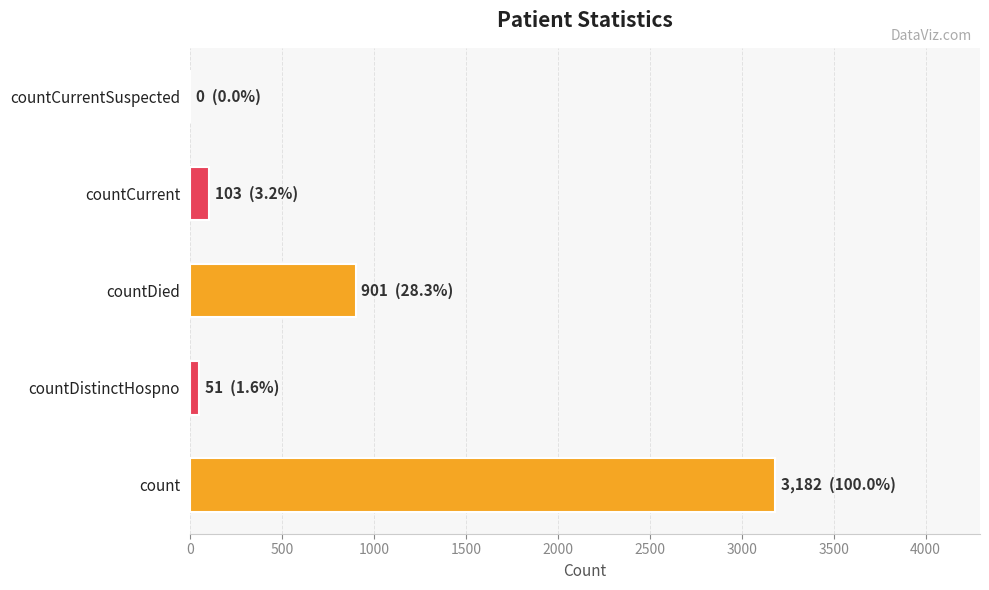

The chart shows a value of 0 at countCurrentSuspected. True or false?

True